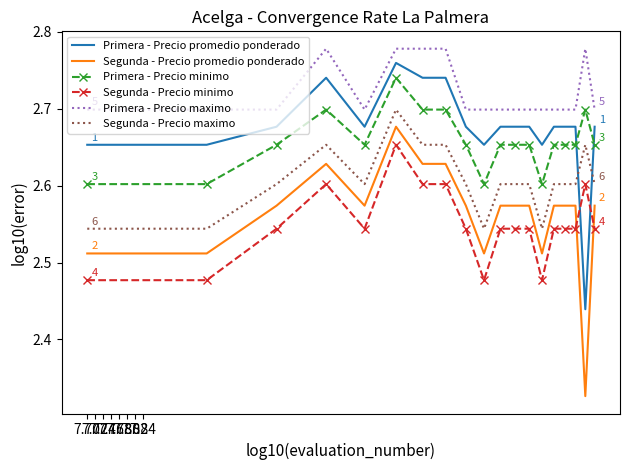

Which series has the largest range (max minus min)?

Segunda - Precio promedio ponderado